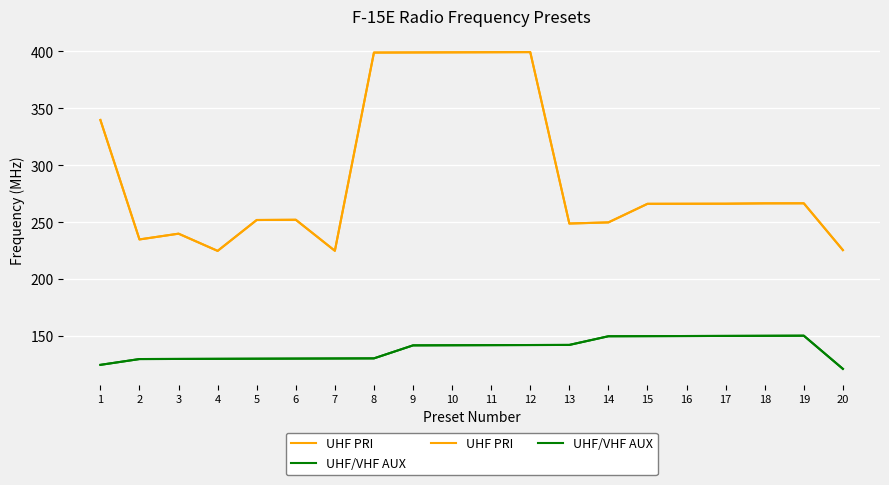

Reading left to right, what are all the values shown in this chart?

UHF PRI: 1=339.9	2=235.1	3=240.1	4=225.0	5=252.1	6=252.3	7=225.1	8=399.0	9=399.1	10=399.2	11=399.3	12=399.4	13=249.0	14=250.0	15=266.3	16=266.4	17=266.4	18=266.7	19=266.8	20=225.7
UHF/VHF AUX: 1=125.0	2=130.1	3=130.2	4=130.3	5=130.4	6=130.5	7=130.6	8=130.7	9=142.1	10=142.2	11=142.3	12=142.4	13=142.5	14=150.1	15=150.2	16=150.3	17=150.4	18=150.5	19=150.6	20=121.5